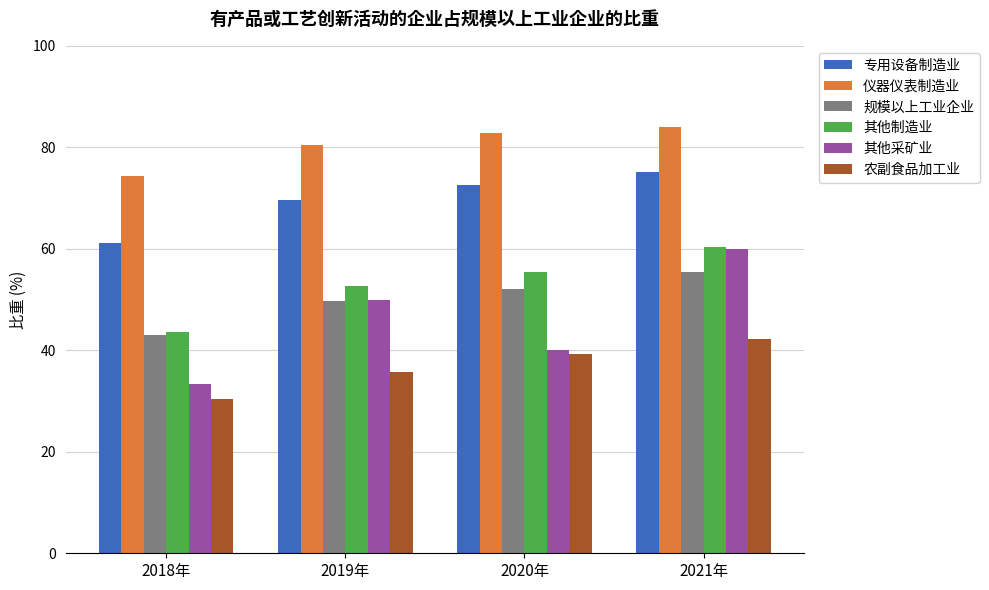

What is the difference between the maximum and second lowest values in the 规模以上工业企业 series?

5.8